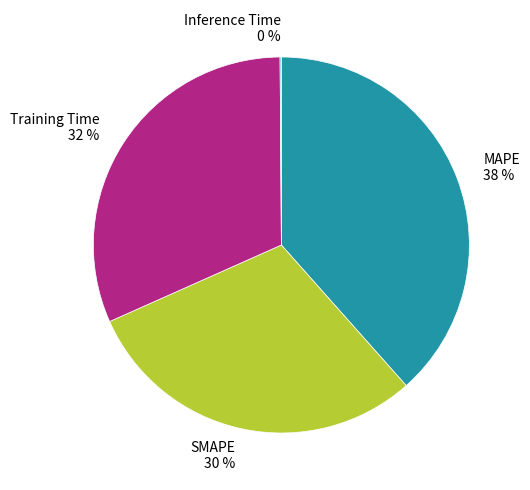

What is the largest slice in the pie chart?

MAPE